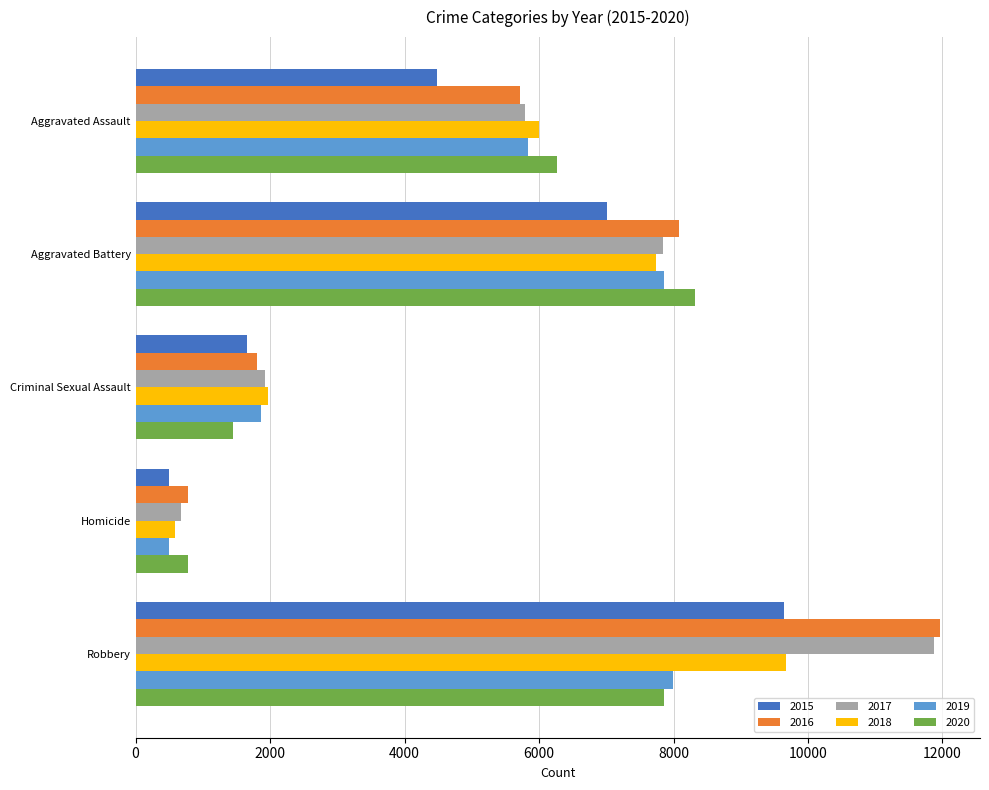

Which series has the widest spread of values?

2017